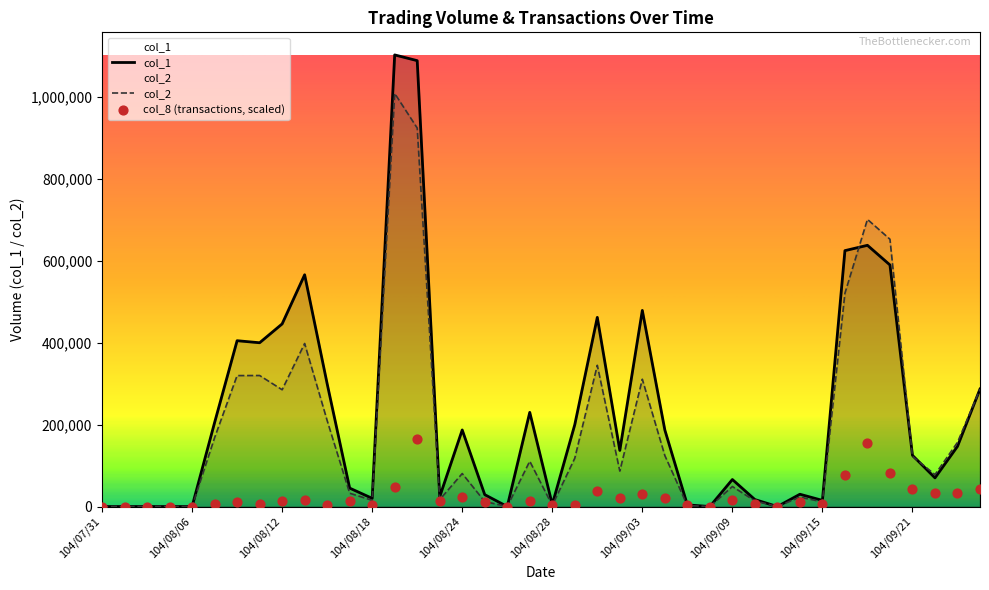

Which series has the largest Y range (max minus min)?

col_1